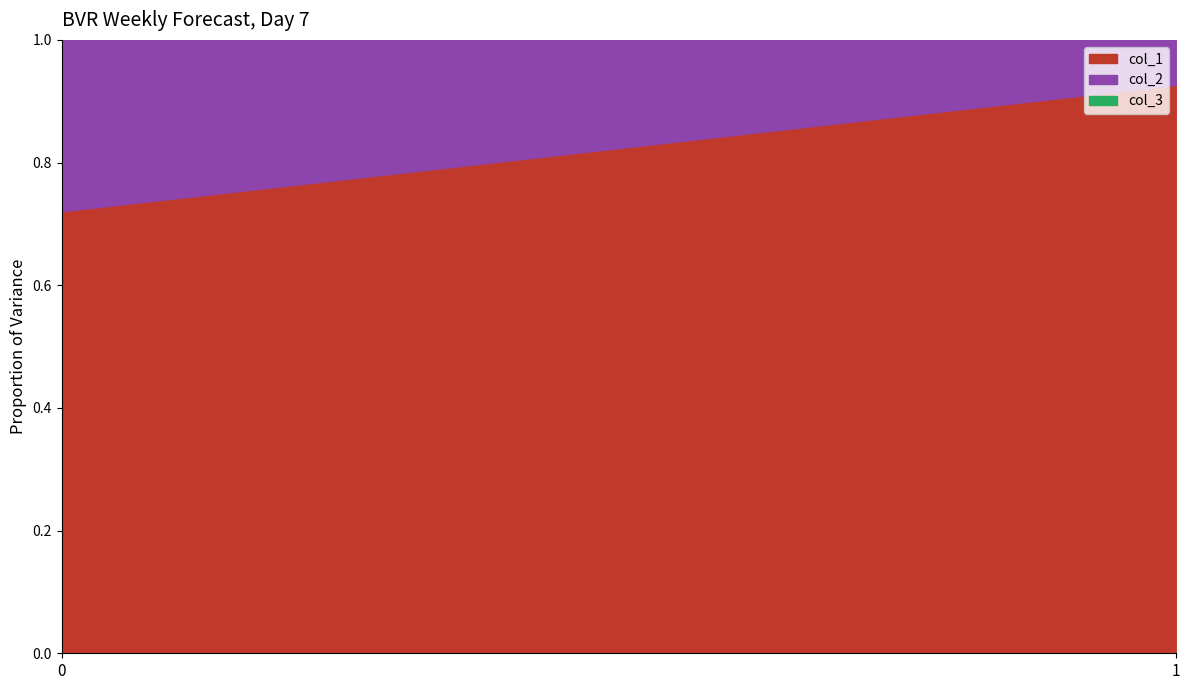

What is the approximate value of col_1 at 1?

0.9